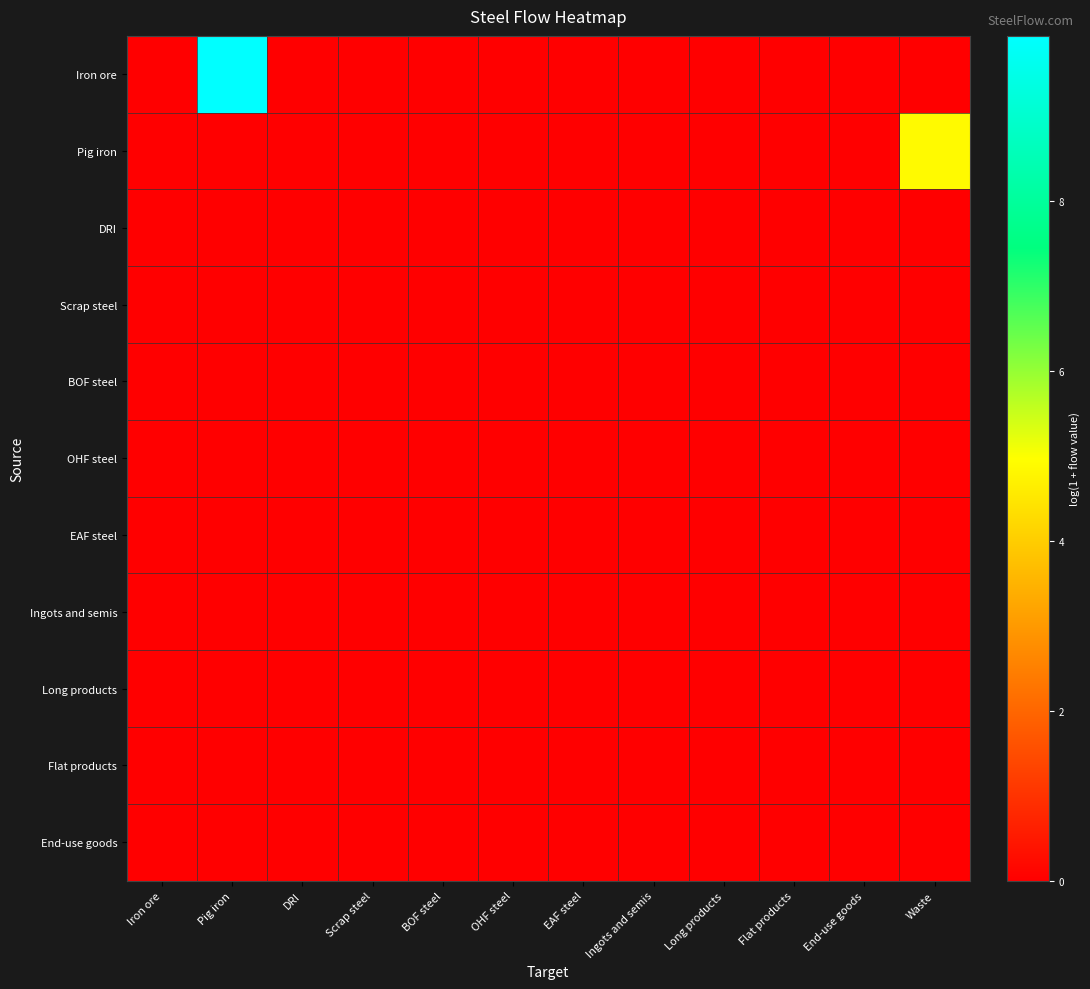

Reading right to left, extract all data points from this chart.

Iron ore: Waste=0.0	End-use goods=0.0	Flat products=0.0	Long products=0.0	Ingots and semis=0.0	EAF steel=0.0	OHF steel=0.0	BOF steel=0.0	Scrap steel=0.0	DRI=0.0	Pig iron=9.9	Iron ore=0.0
Pig iron: Waste=4.9	End-use goods=0.0	Flat products=0.0	Long products=0.0	Ingots and semis=0.0	EAF steel=0.0	OHF steel=0.0	BOF steel=0.0	Scrap steel=0.0	DRI=0.0	Pig iron=0.0	Iron ore=0.0
DRI: Waste=0.0	End-use goods=0.0	Flat products=0.0	Long products=0.0	Ingots and semis=0.0	EAF steel=0.0	OHF steel=0.0	BOF steel=0.0	Scrap steel=0.0	DRI=0.0	Pig iron=0.0	Iron ore=0.0
Scrap steel: Waste=0.0	End-use goods=0.0	Flat products=0.0	Long products=0.0	Ingots and semis=0.0	EAF steel=0.0	OHF steel=0.0	BOF steel=0.0	Scrap steel=0.0	DRI=0.0	Pig iron=0.0	Iron ore=0.0
BOF steel: Waste=0.0	End-use goods=0.0	Flat products=0.0	Long products=0.0	Ingots and semis=0.0	EAF steel=0.0	OHF steel=0.0	BOF steel=0.0	Scrap steel=0.0	DRI=0.0	Pig iron=0.0	Iron ore=0.0
OHF steel: Waste=0.0	End-use goods=0.0	Flat products=0.0	Long products=0.0	Ingots and semis=0.0	EAF steel=0.0	OHF steel=0.0	BOF steel=0.0	Scrap steel=0.0	DRI=0.0	Pig iron=0.0	Iron ore=0.0
EAF steel: Waste=0.0	End-use goods=0.0	Flat products=0.0	Long products=0.0	Ingots and semis=0.0	EAF steel=0.0	OHF steel=0.0	BOF steel=0.0	Scrap steel=0.0	DRI=0.0	Pig iron=0.0	Iron ore=0.0
Ingots and semis: Waste=0.0	End-use goods=0.0	Flat products=0.0	Long products=0.0	Ingots and semis=0.0	EAF steel=0.0	OHF steel=0.0	BOF steel=0.0	Scrap steel=0.0	DRI=0.0	Pig iron=0.0	Iron ore=0.0
Long products: Waste=0.0	End-use goods=0.0	Flat products=0.0	Long products=0.0	Ingots and semis=0.0	EAF steel=0.0	OHF steel=0.0	BOF steel=0.0	Scrap steel=0.0	DRI=0.0	Pig iron=0.0	Iron ore=0.0
Flat products: Waste=0.0	End-use goods=0.0	Flat products=0.0	Long products=0.0	Ingots and semis=0.0	EAF steel=0.0	OHF steel=0.0	BOF steel=0.0	Scrap steel=0.0	DRI=0.0	Pig iron=0.0	Iron ore=0.0
End-use goods: Waste=0.0	End-use goods=0.0	Flat products=0.0	Long products=0.0	Ingots and semis=0.0	EAF steel=0.0	OHF steel=0.0	BOF steel=0.0	Scrap steel=0.0	DRI=0.0	Pig iron=0.0	Iron ore=0.0